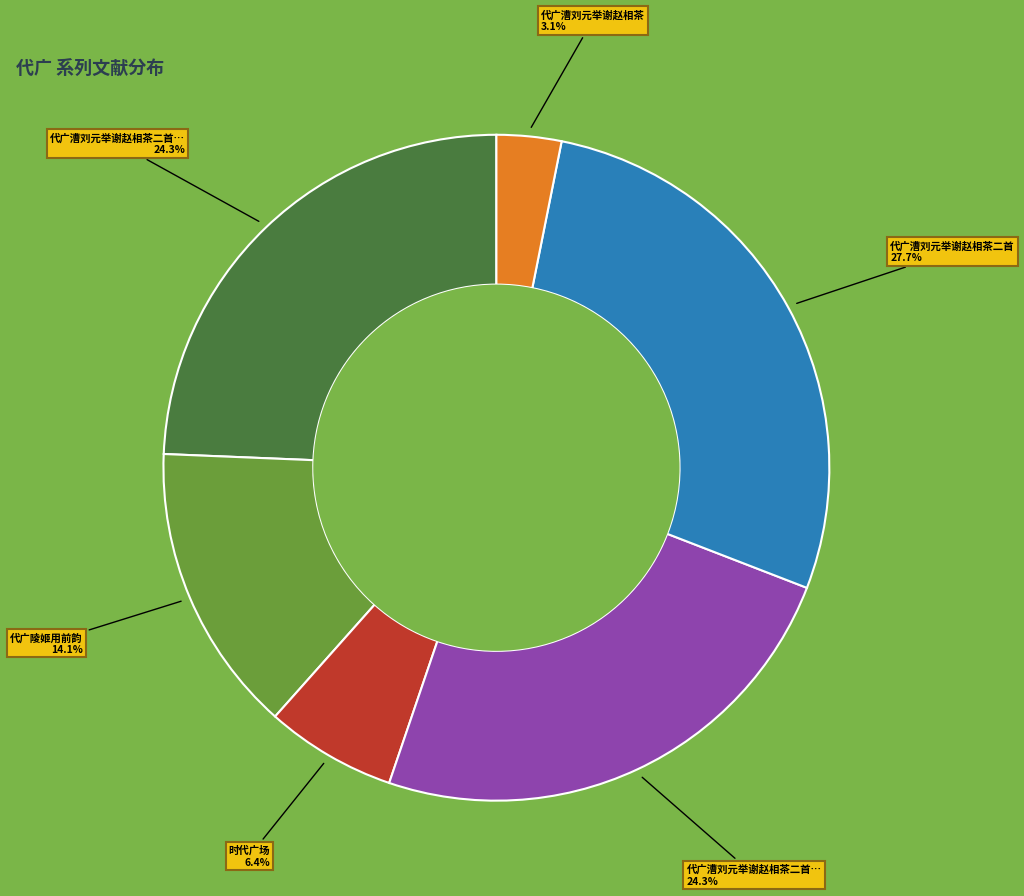

Is there any slice that represents more than half of the pie?

No